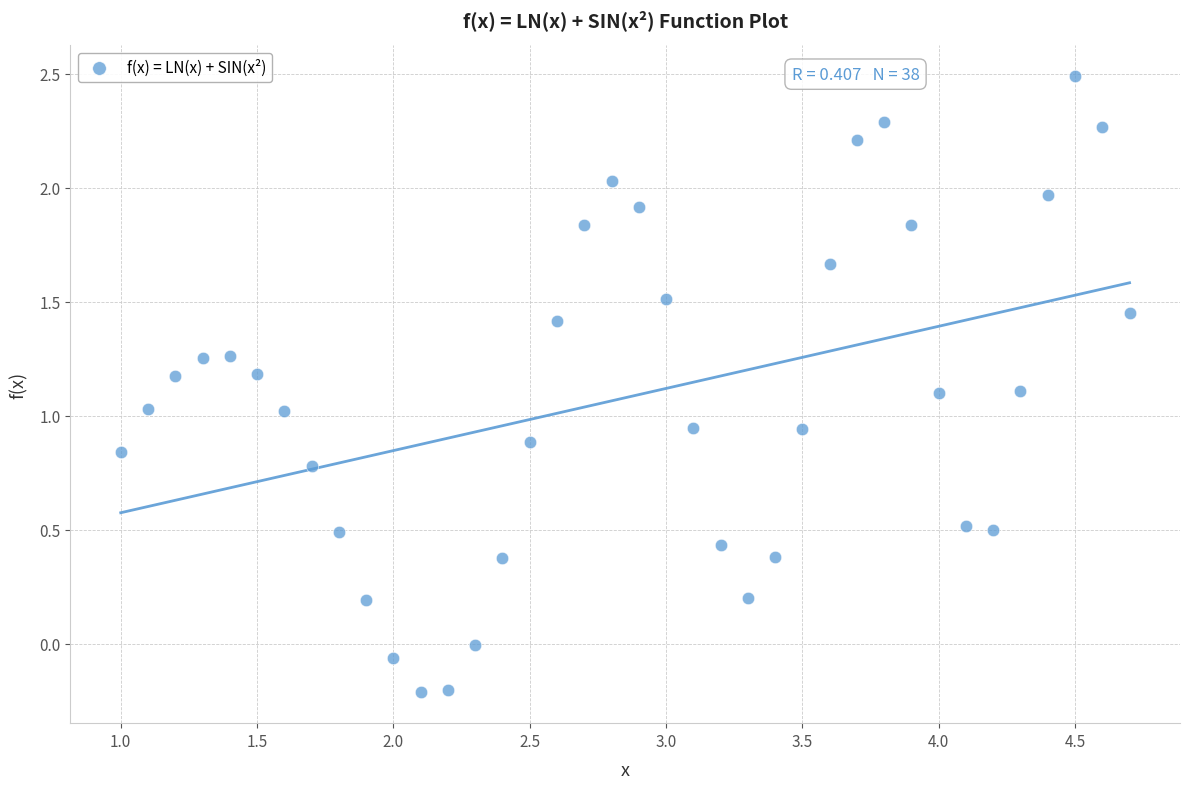

What is the range of Y values (max minus min)?

2.7